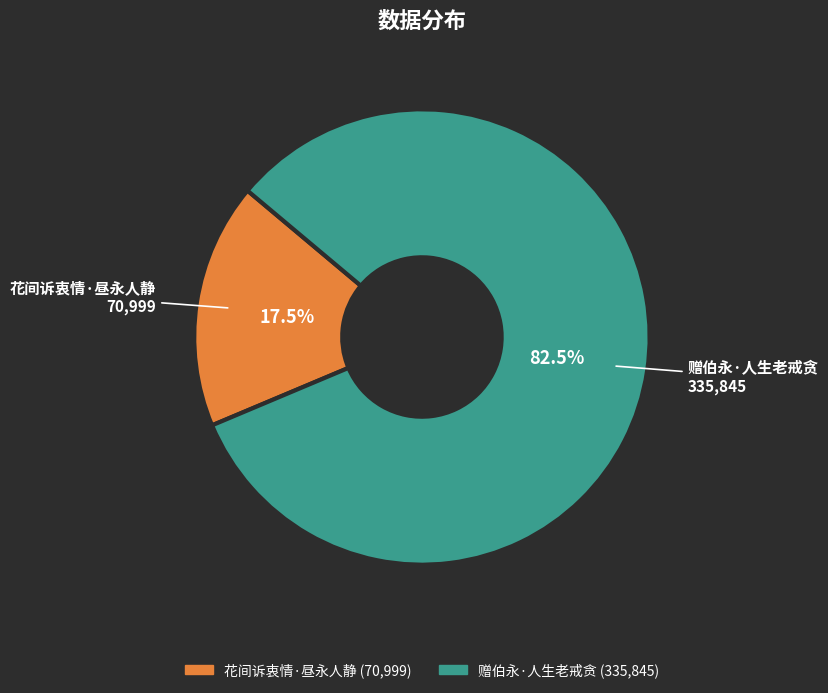

To the nearest percent, what is the difference between the largest and smallest slice percentages?

65%